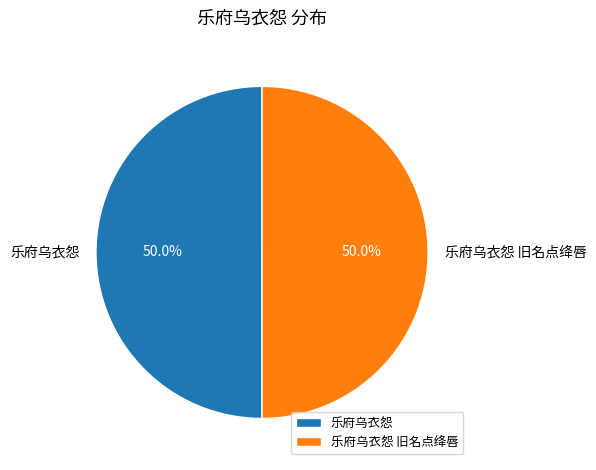

What percentage is the 乐府乌衣怨 slice, to the nearest percent?

50%